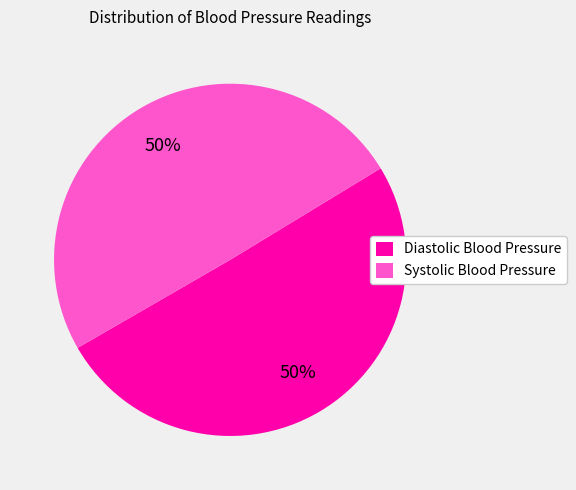

To the nearest percent, what is the average slice percentage?

50%